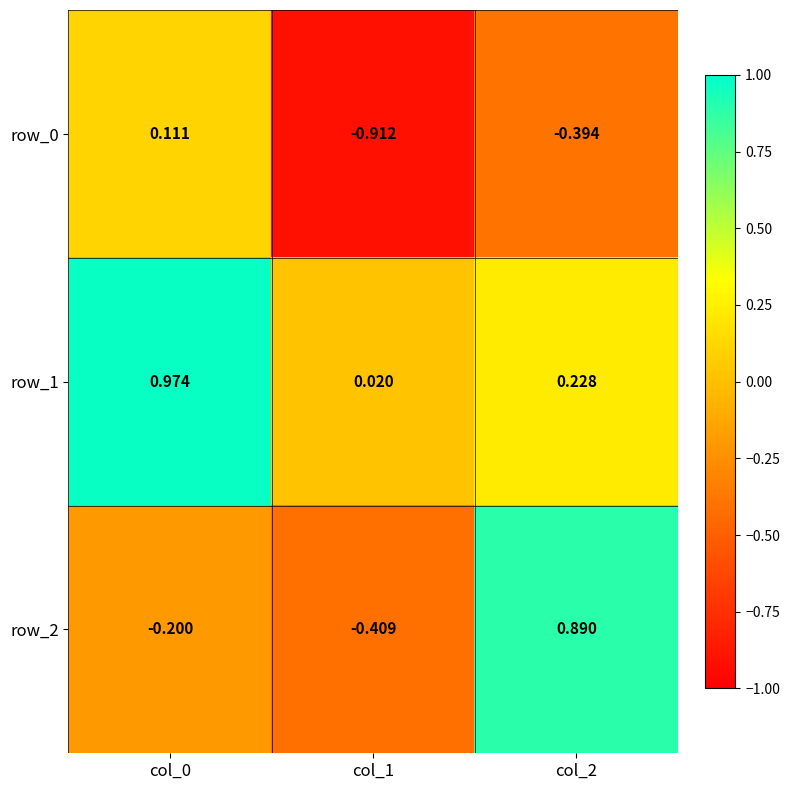

Is the value of row_1 at col_1 greater than the value of row_0 at col_0?

No